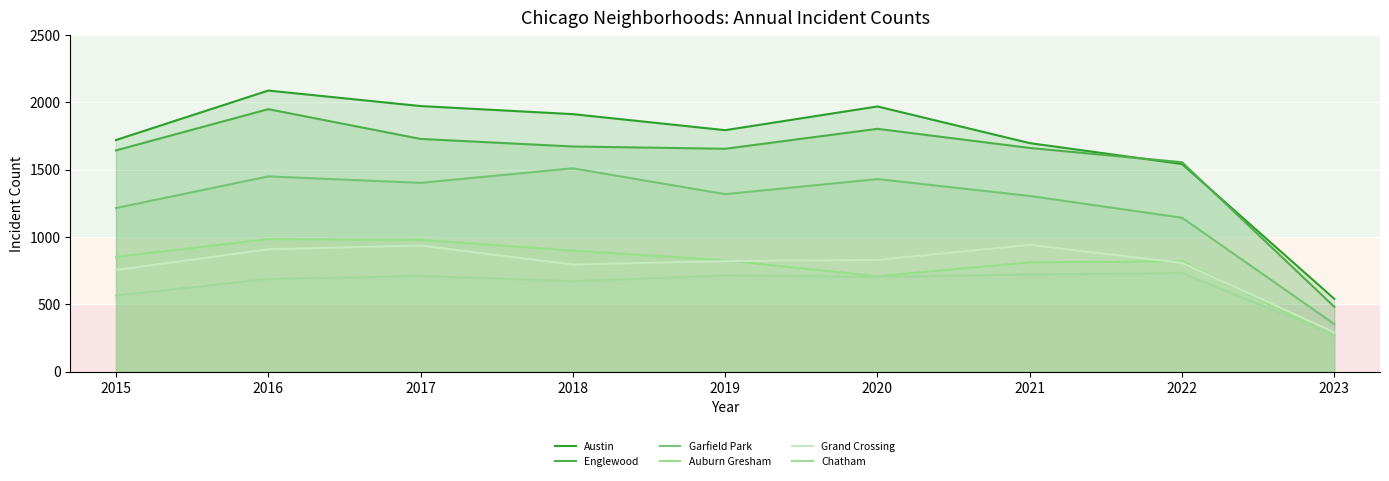

Which series has the widest spread of values?

Austin